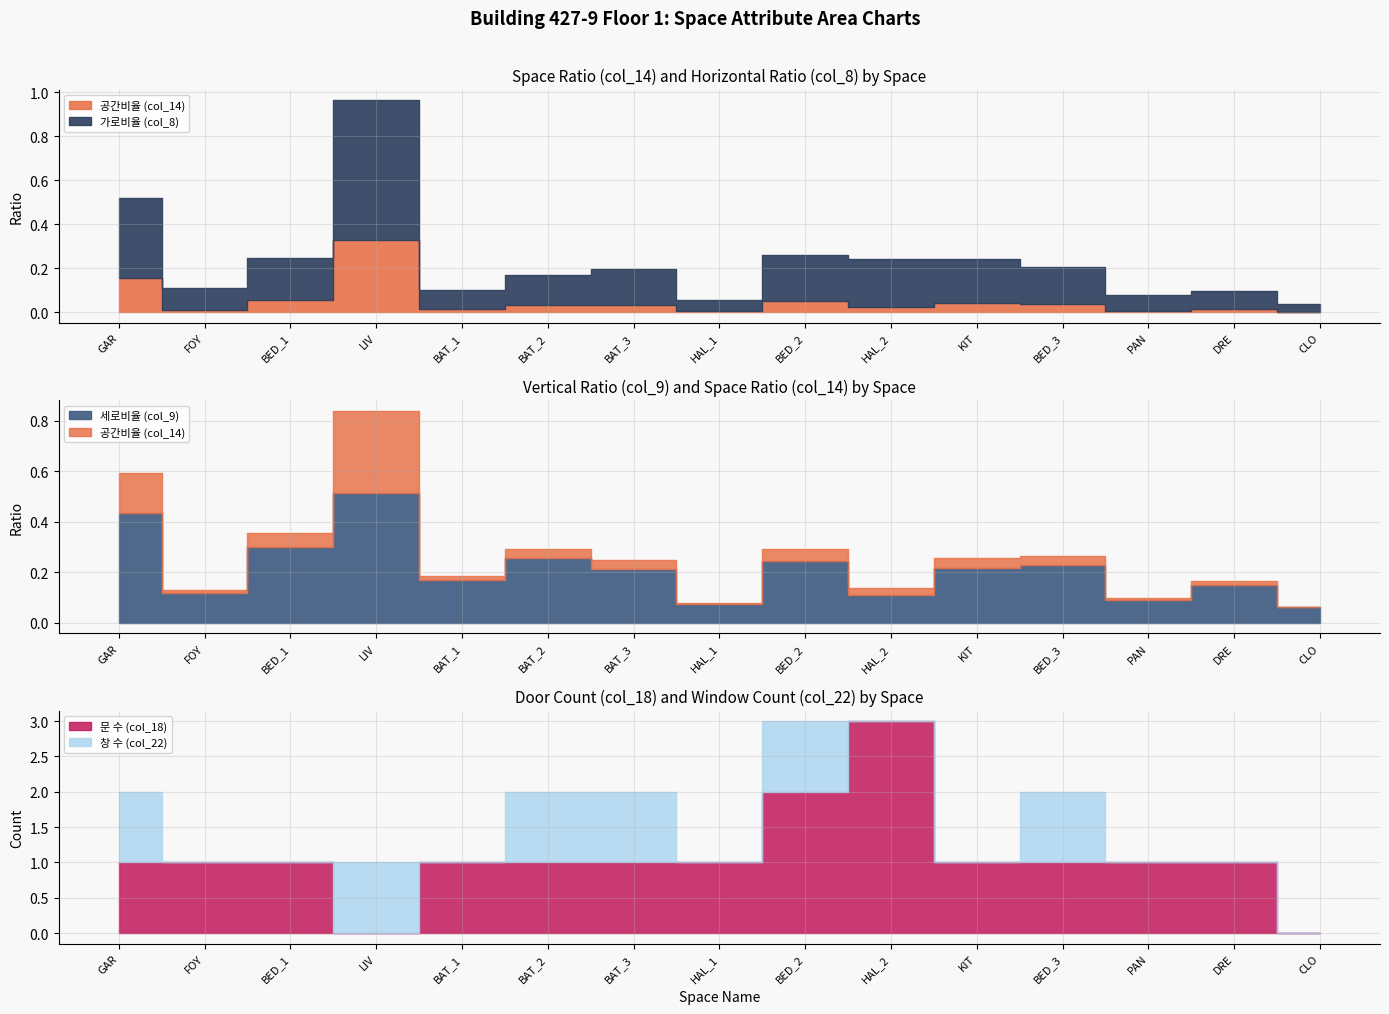

What is the highest value of the 공간비율 (col_14) series?

0.3